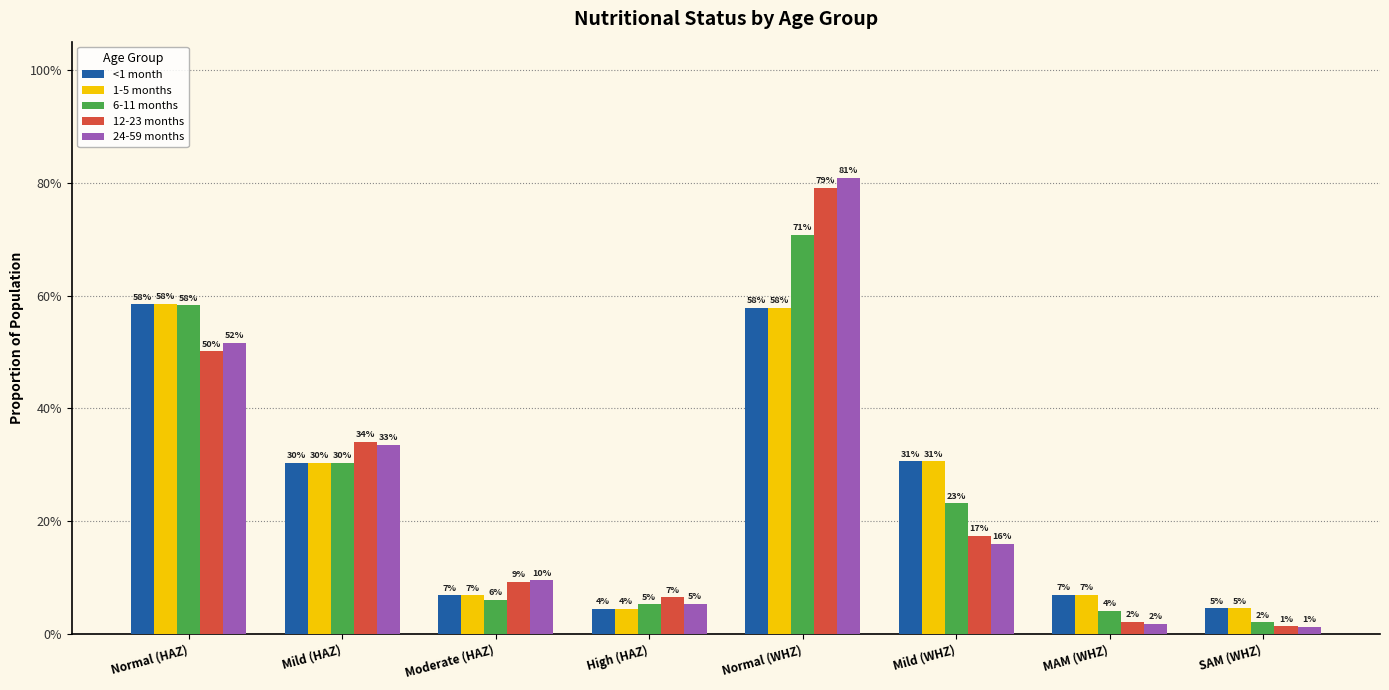

Does the chart contain any negative values?

No